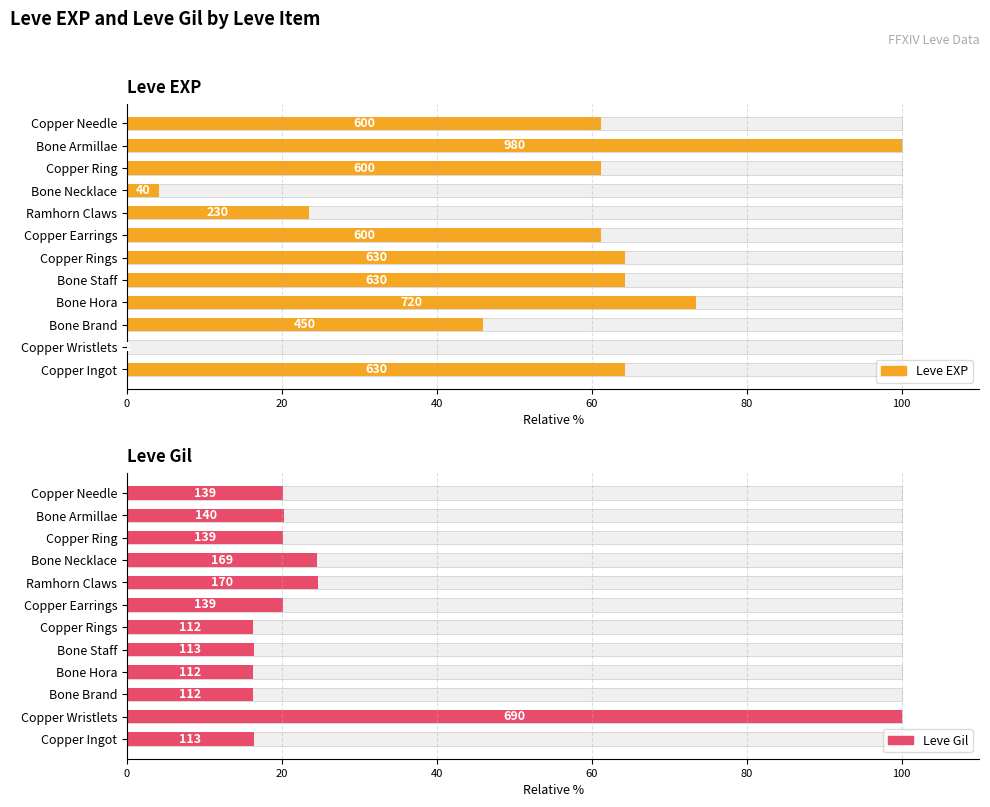

How many groups of bars are there?

12